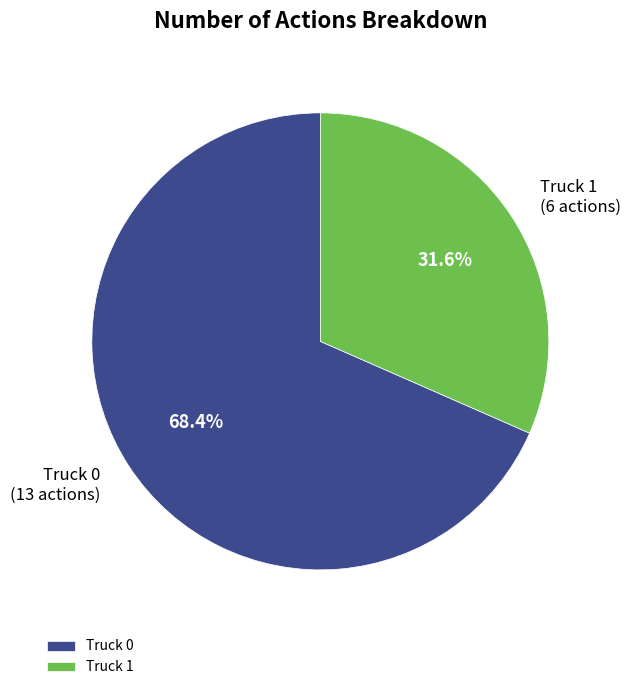

Rank the categories by value from lowest to highest.

Truck 1, Truck 0